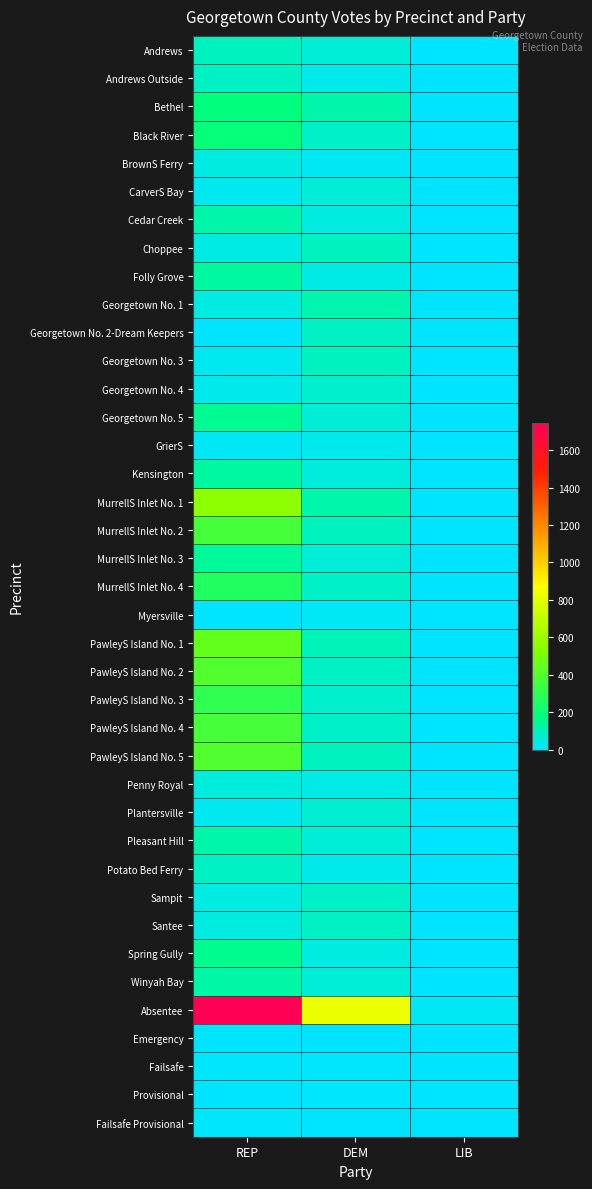

What is the total value across all series at DEM?

3120